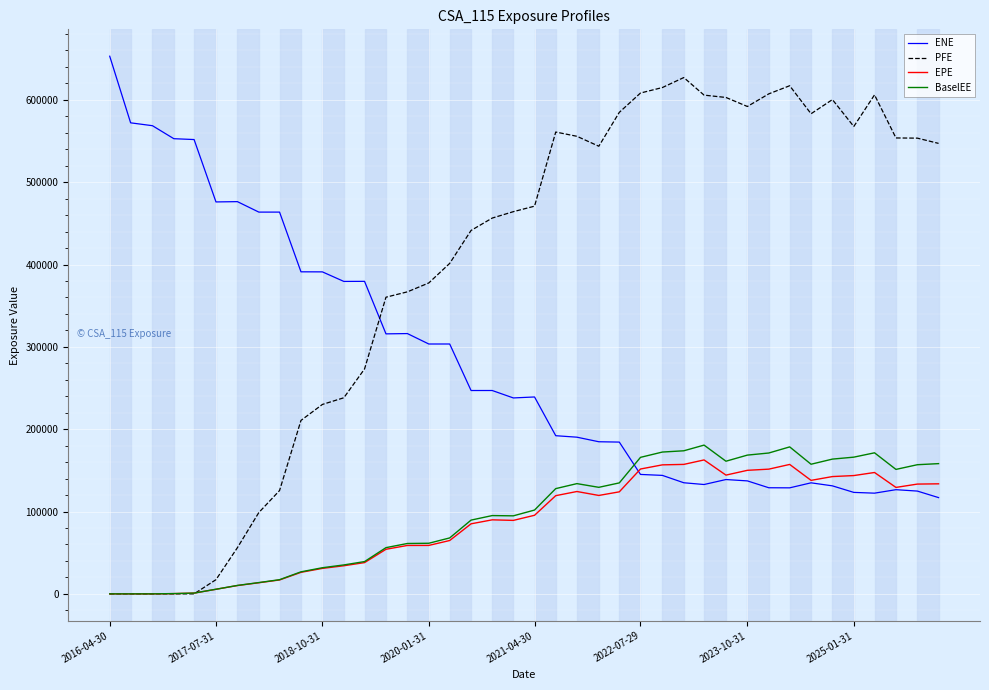

Which series has the largest total across all categories?

PFE